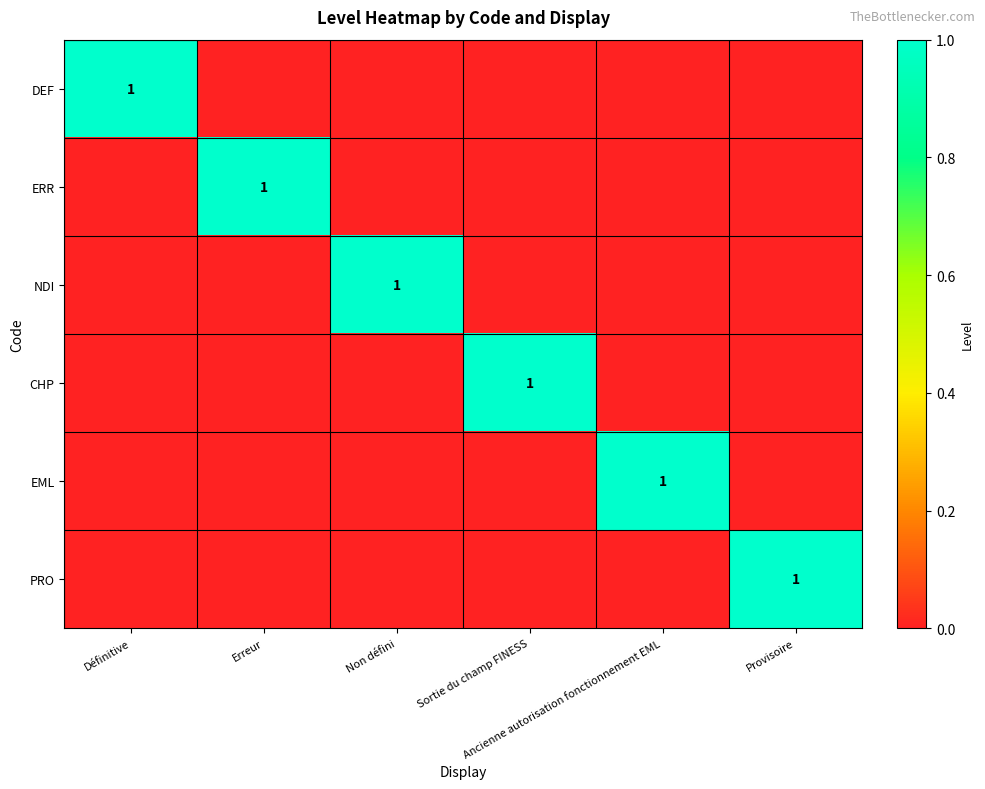

How many values in the NDI series exceed 0?

1